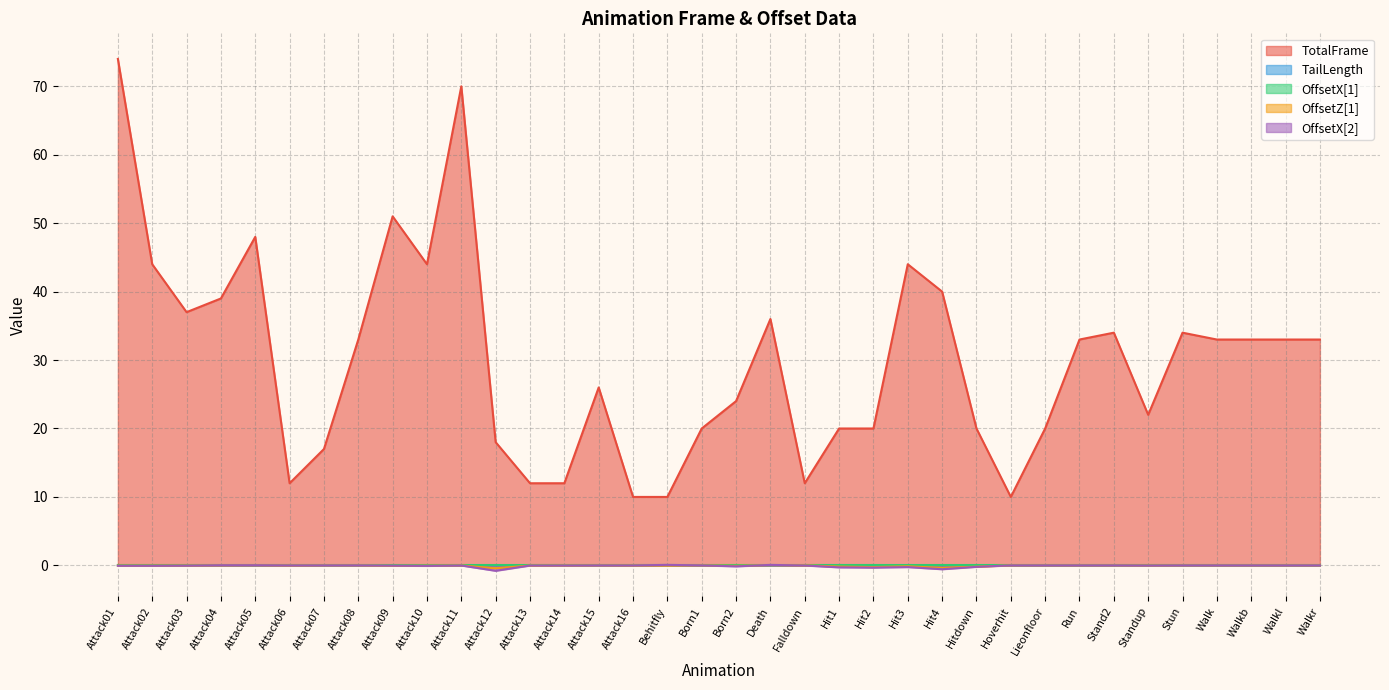

Between which two adjacent categories do TailLength and OffsetZ[1] first intersect?

Attack04 and Attack05